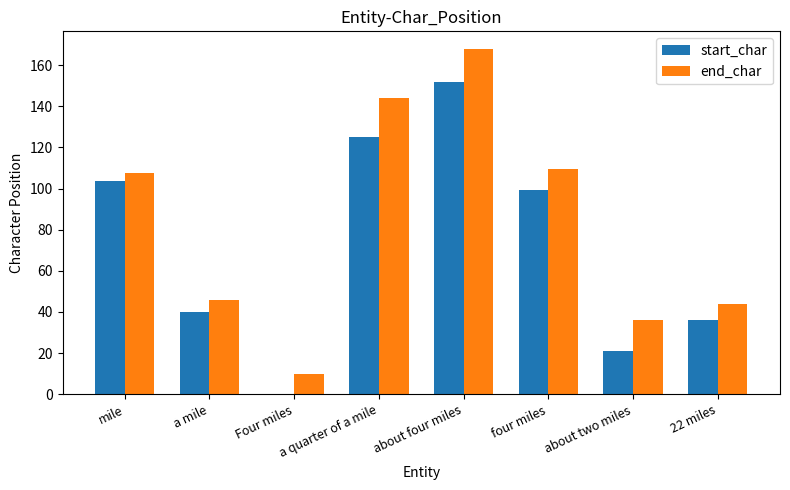

What is the difference between the end_char values at about four miles and about two miles?

132.0